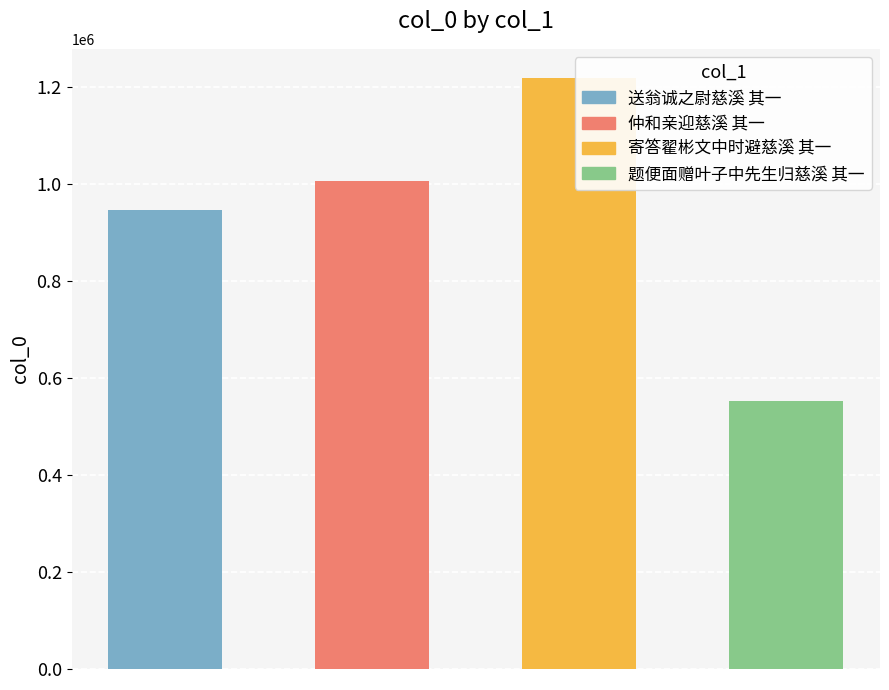

How many bars are there in total?

4